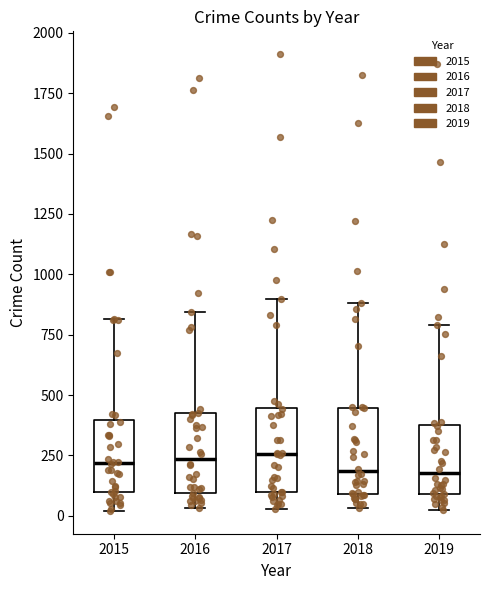

Reading left to right, read every box against the y-axis: the position of its median line, the range the box covers, and the ends of its whiskers. The values are not printed on the chart, so give them approximately, as read against the axis.

2015: median 200, box 100 to 400, whiskers 0 to 800
2016: median 250, box 100 to 400, whiskers 50 to 850
2017: median 250, box 100 to 450, whiskers 50 to 900
2018: median 200, box 100 to 450, whiskers 50 to 900
2019: median 200, box 100 to 400, whiskers 0 to 800